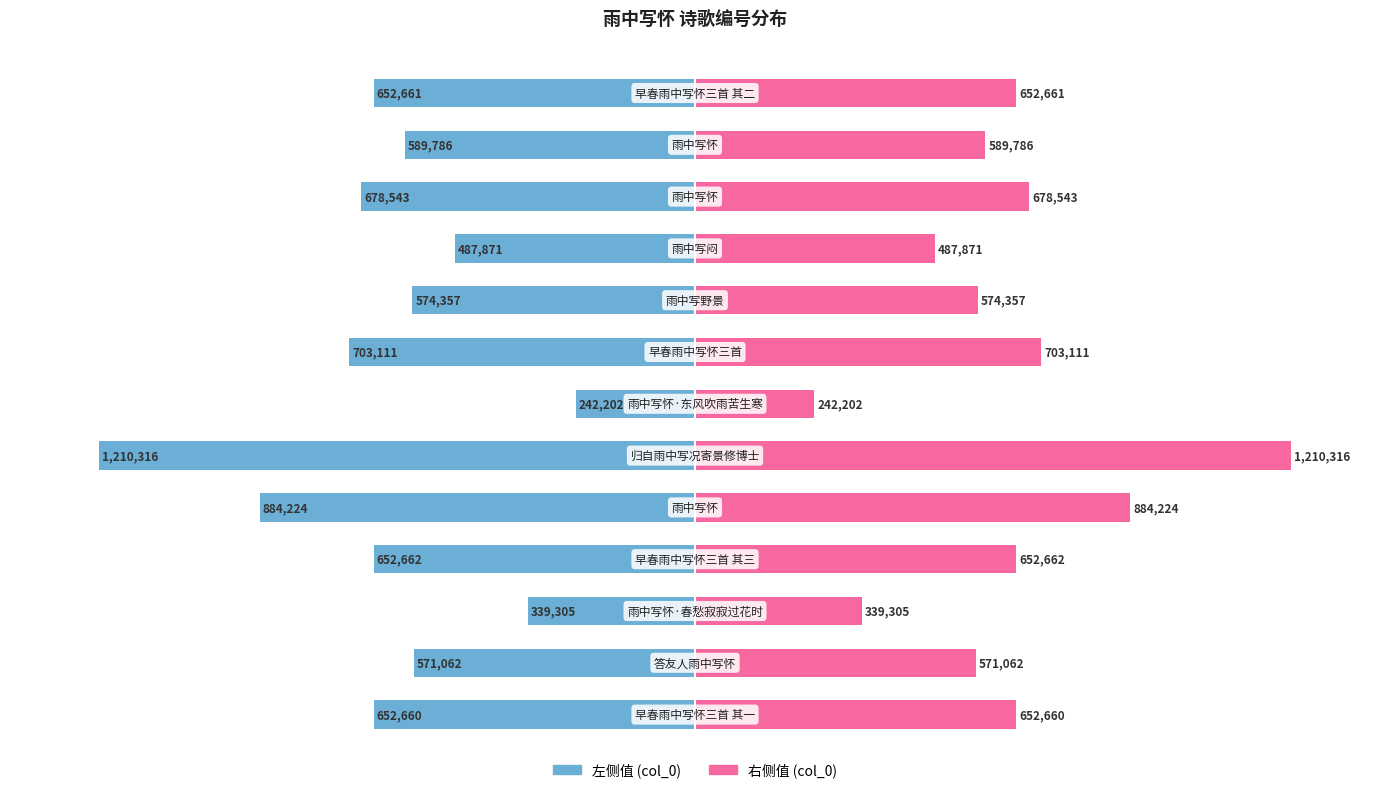

At how many categories does at least one series exceed -69?

13